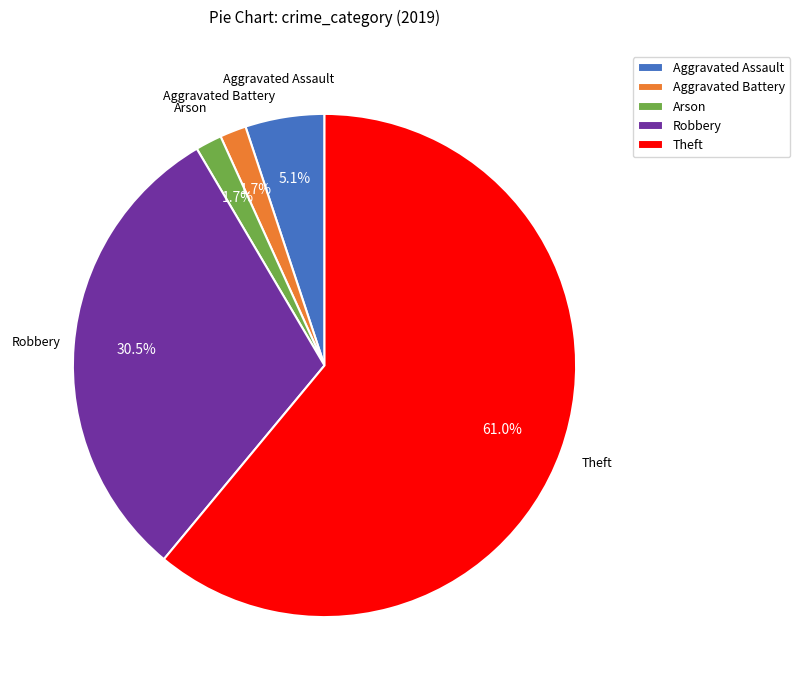

Does any single category account for the majority?

Yes